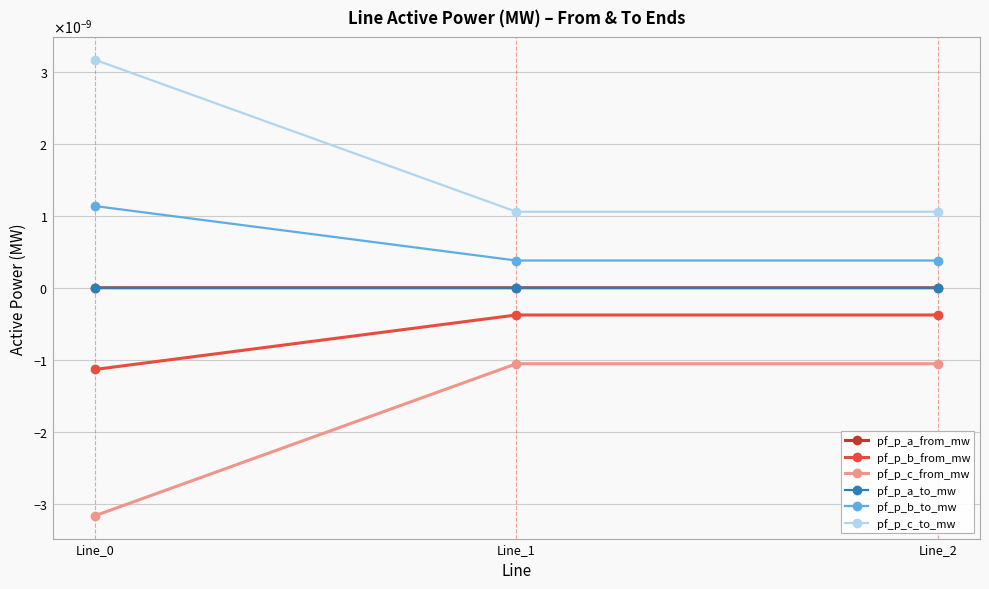

Does the chart have visible grid lines?

Yes